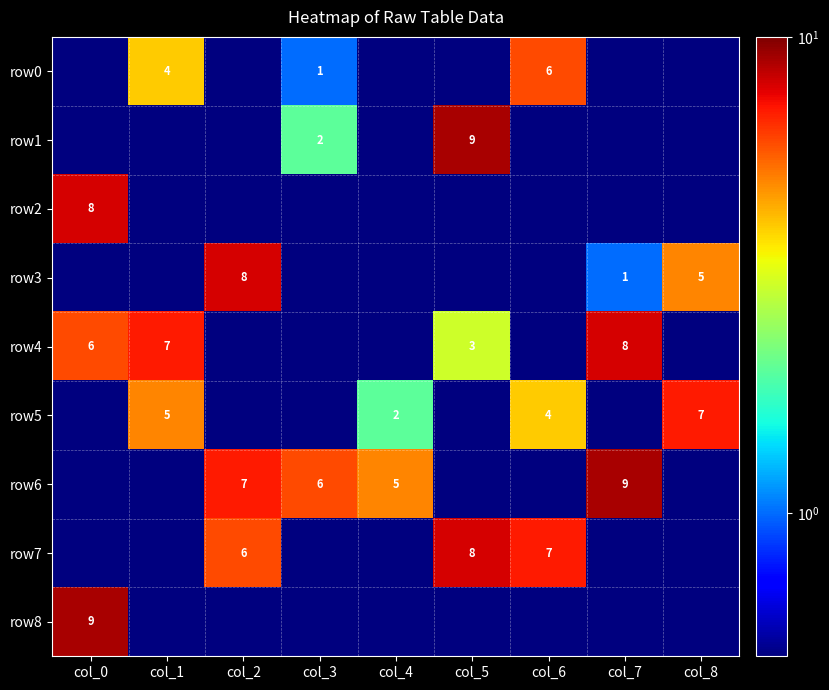

The row5 series shows 7.0 at col_8. True or false?

True